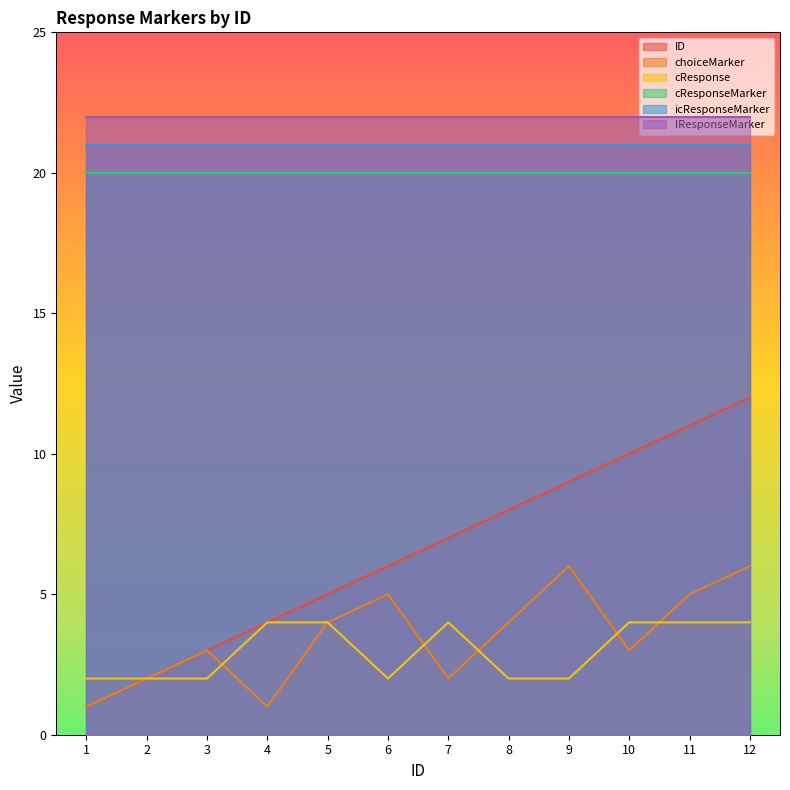

The value of cResponse at 9 is 2. True or false?

True